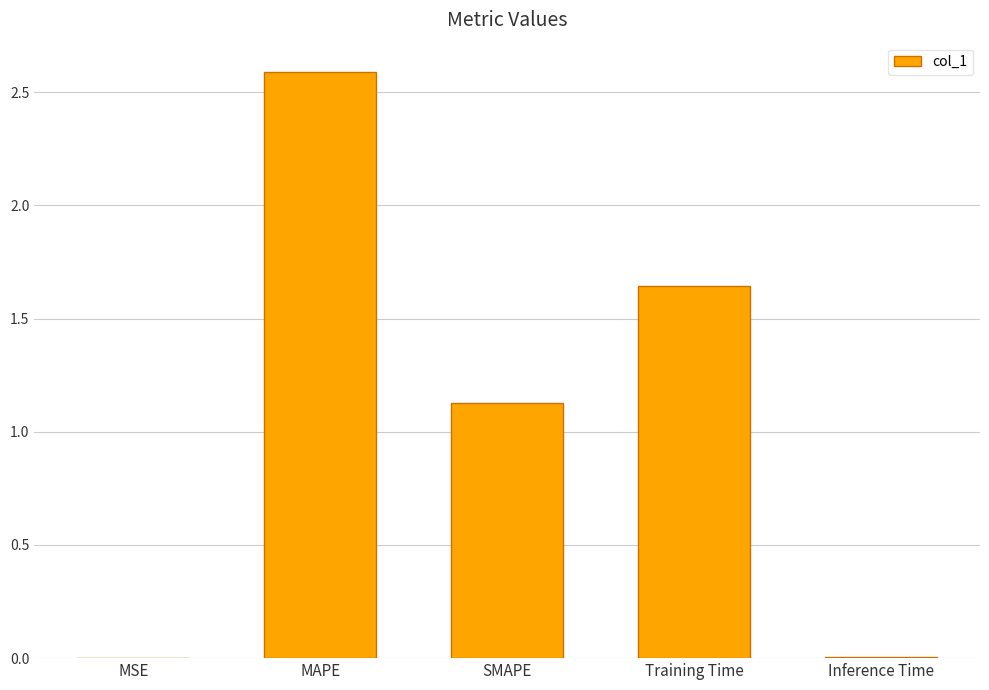

How many data points are above 1?

3